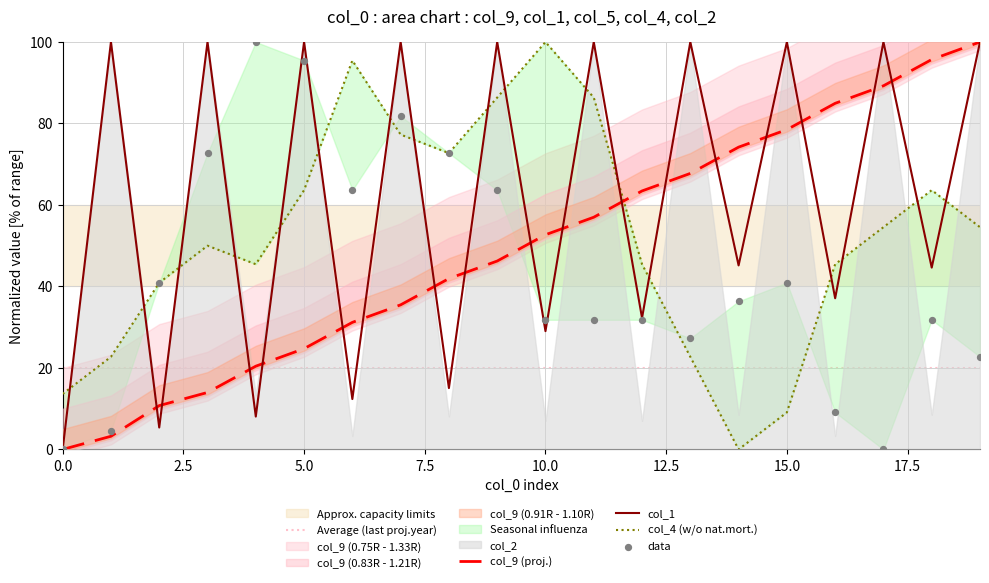

Which series reaches the maximum Y coordinate?

col_9